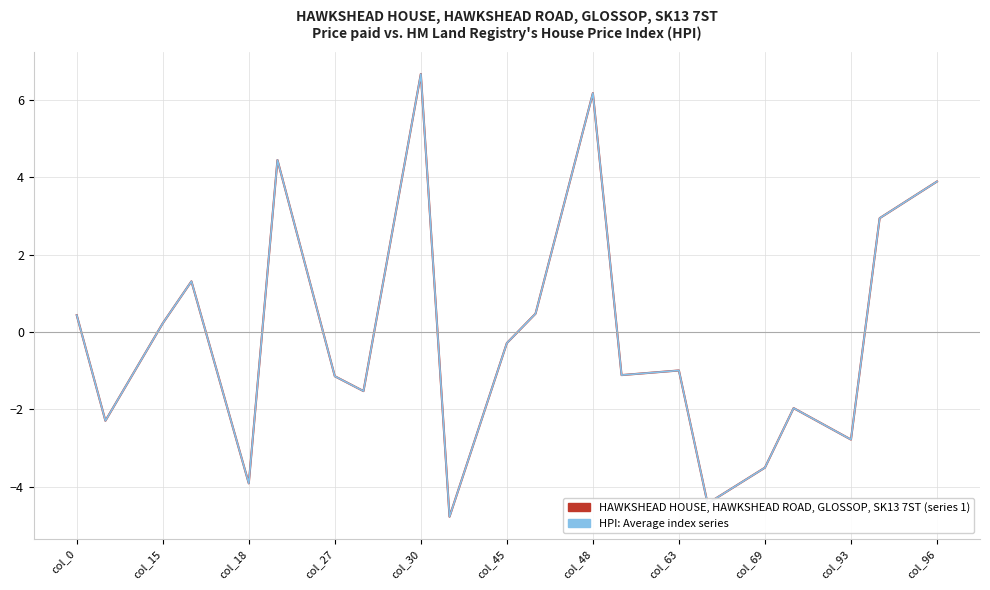

Does the chart have visible grid lines?

Yes